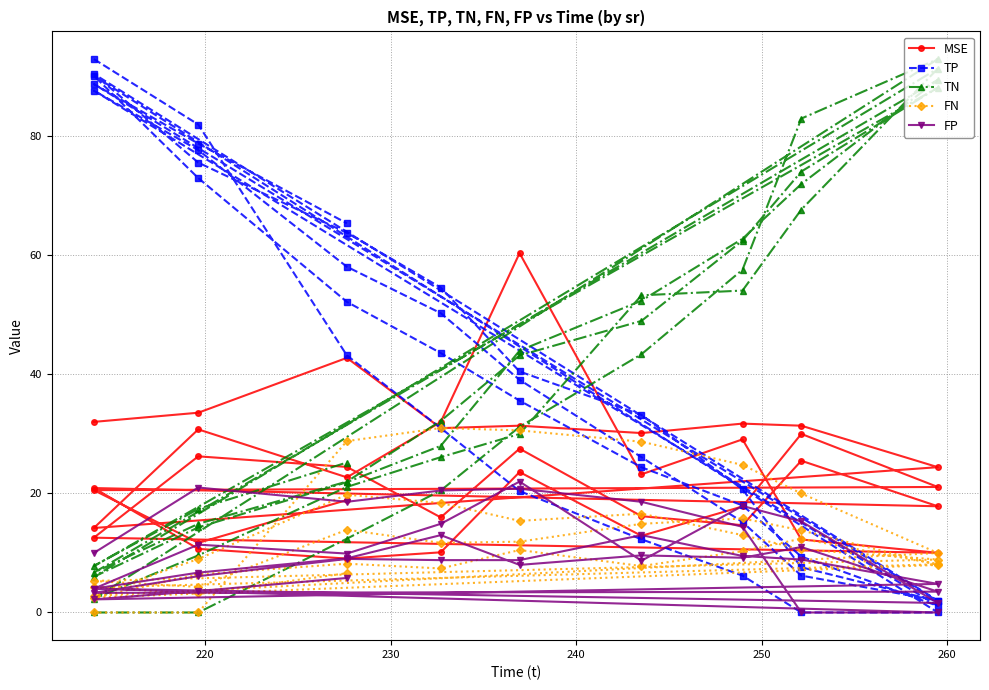

True or false: TP has more than 2 interior local peaks.

True